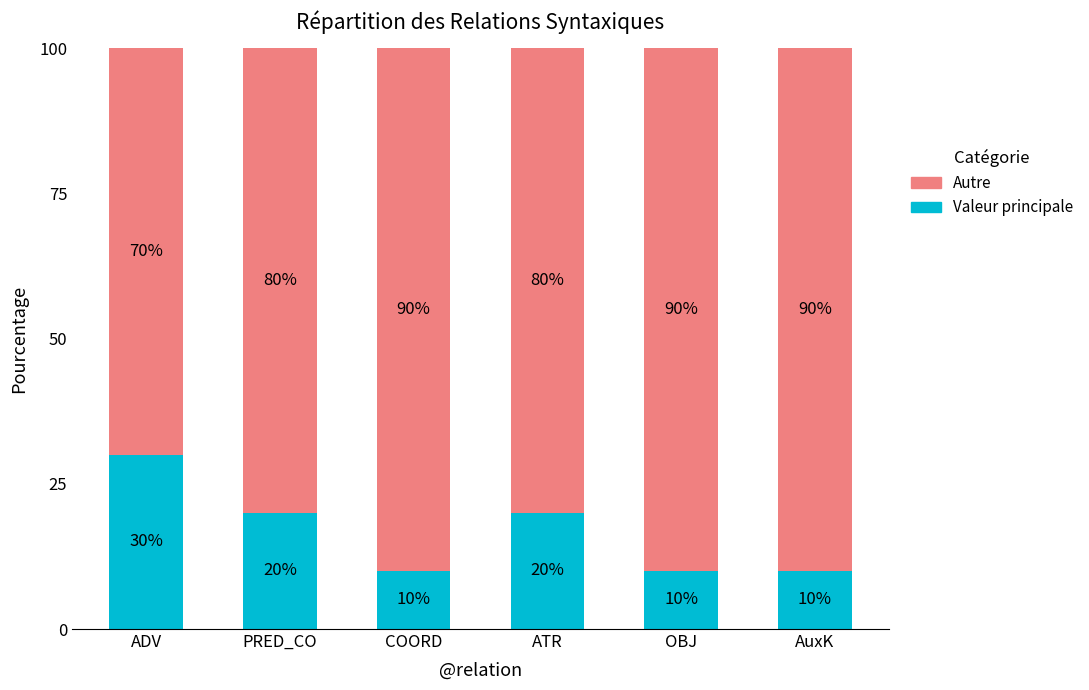

Reading left to right, transcribe the values for Valeur principale.

30	20	10	20	10	10